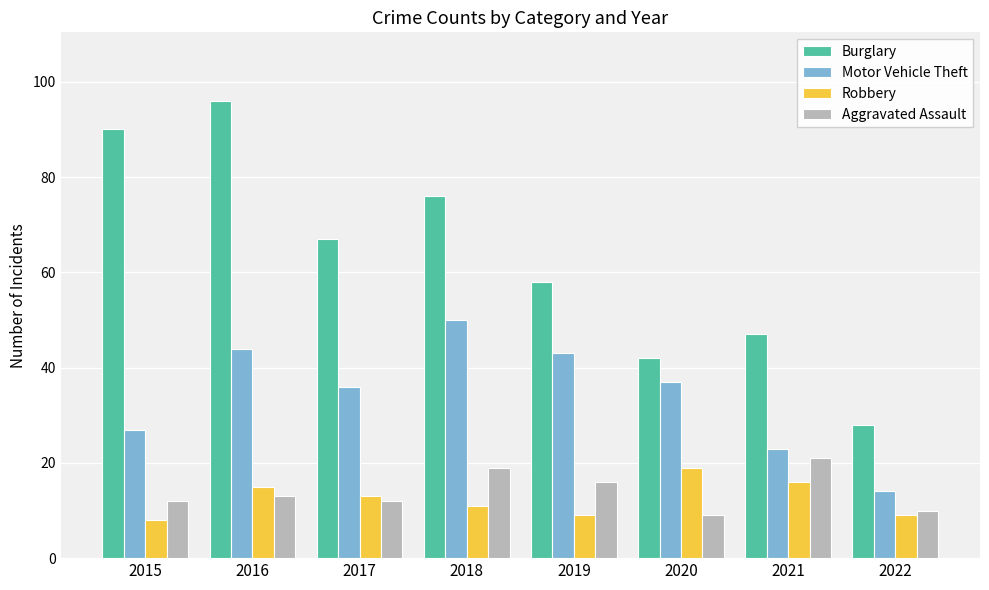

What is the difference between the maximum and minimum values in the Motor Vehicle Theft series?

36